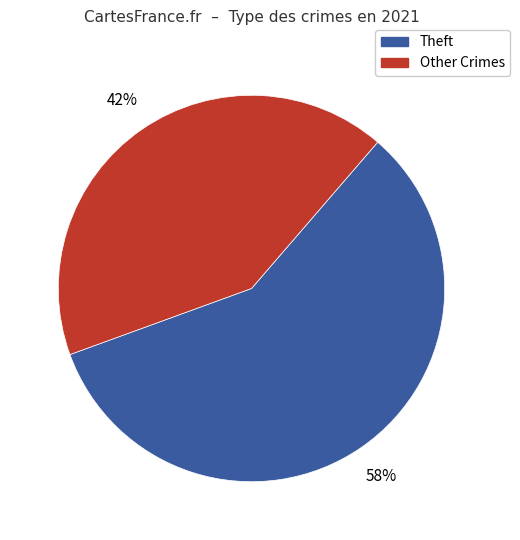

To the nearest percent, what is the difference between the largest and smallest slice percentages?

16%